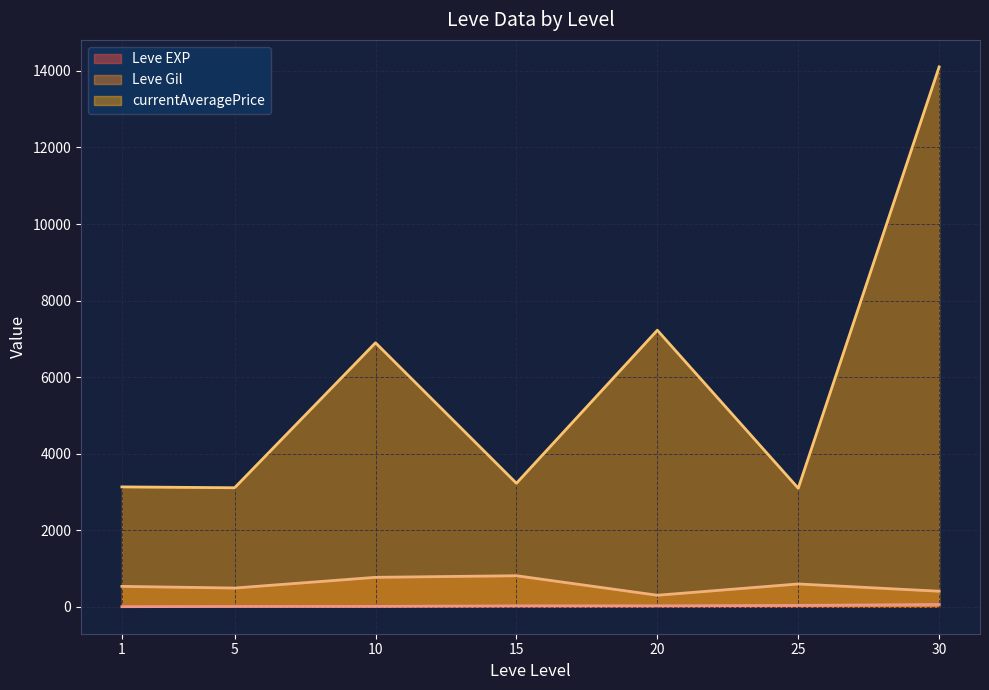

At which label does Leve Gil reach its minimum?

20